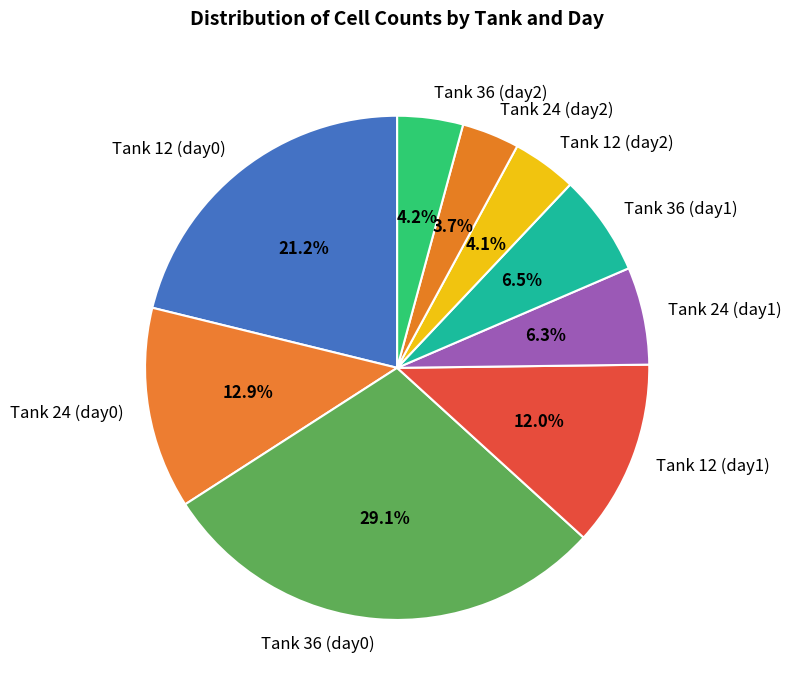

To the nearest percent, what percentage of the pie is Tank 12 (day2)?

4%